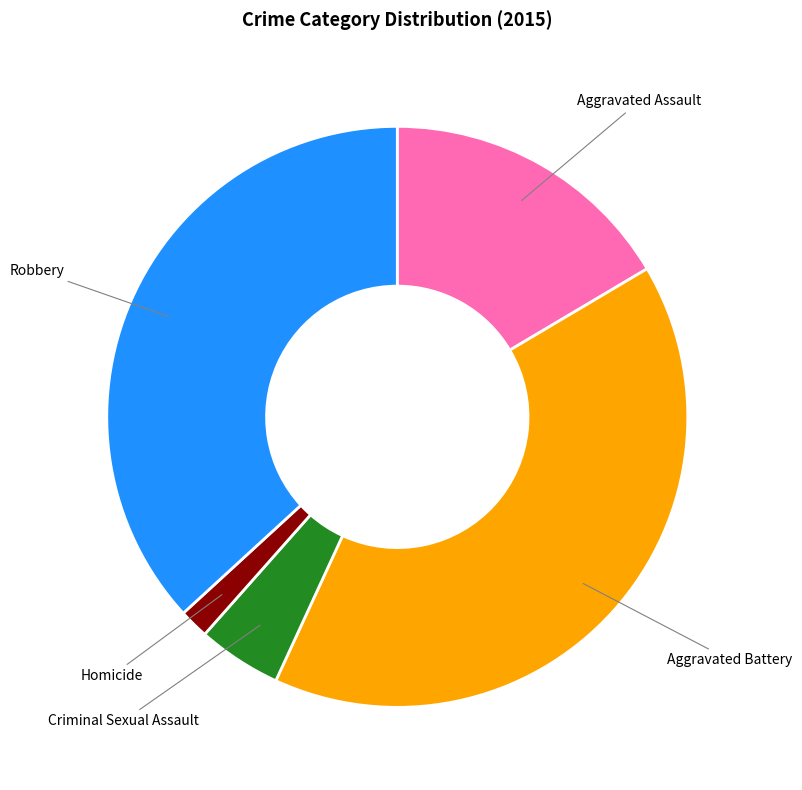

Which slice is the smallest?

Homicide